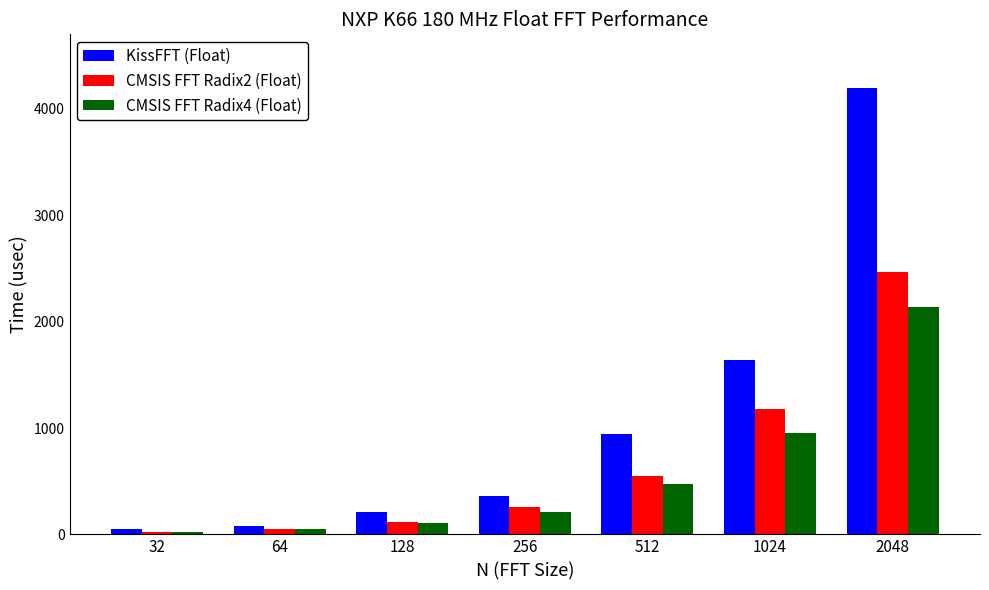

Which series has the largest range (max minus min)?

KissFFT (Float)